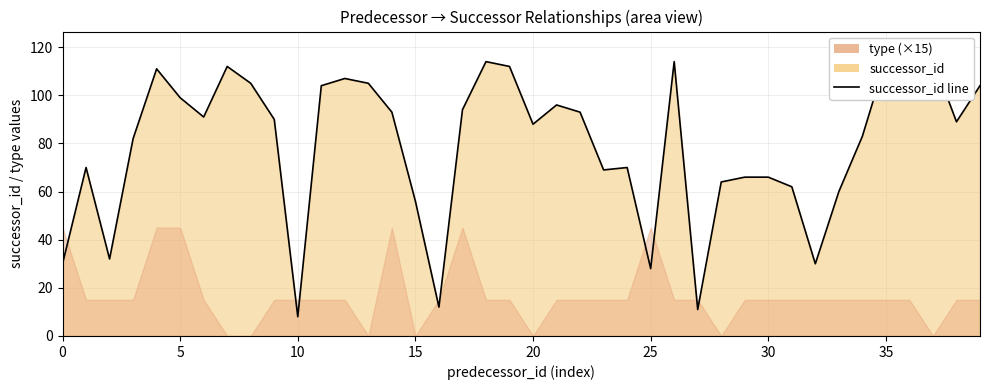

At which label is the value closest to 61?

31